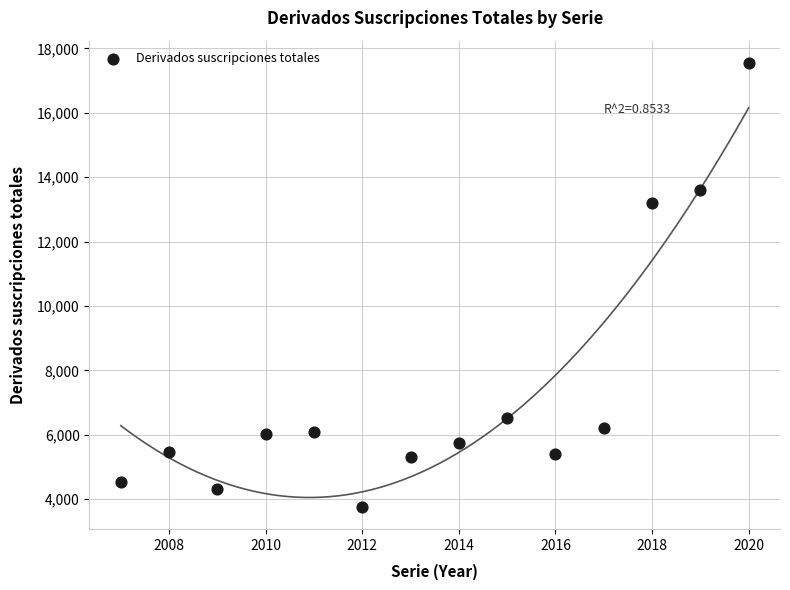

What Y value in the scatter plot is closest to 10656?

13212